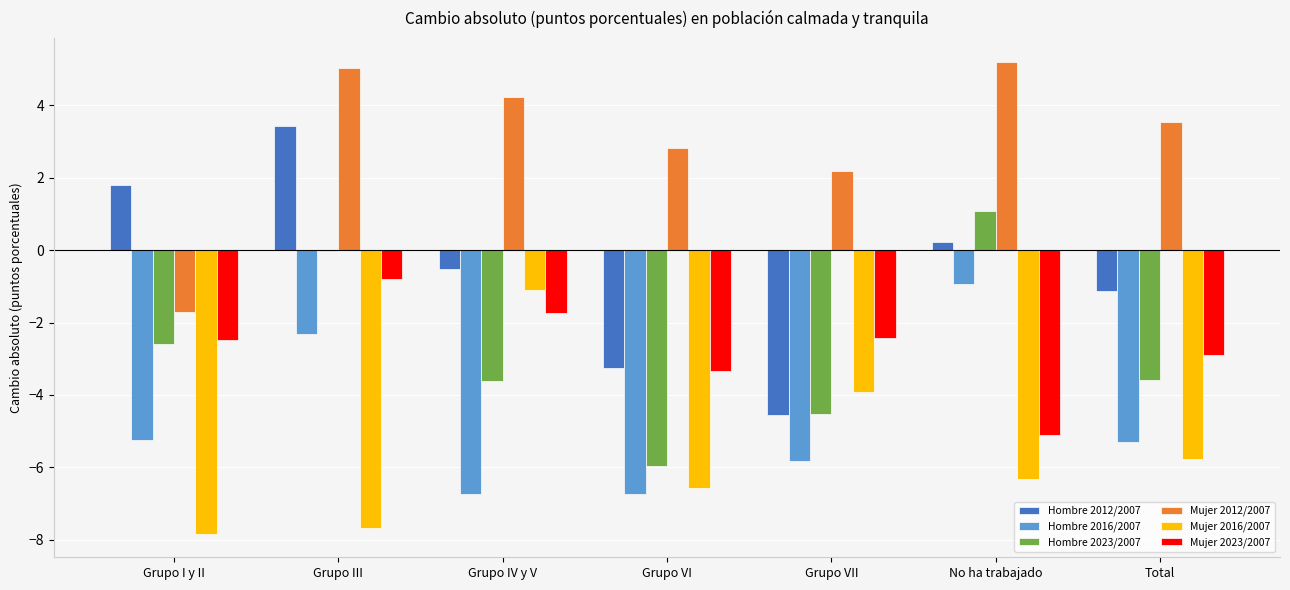

What is the highest value of the Mujer 2016/2007 series?

-1.1